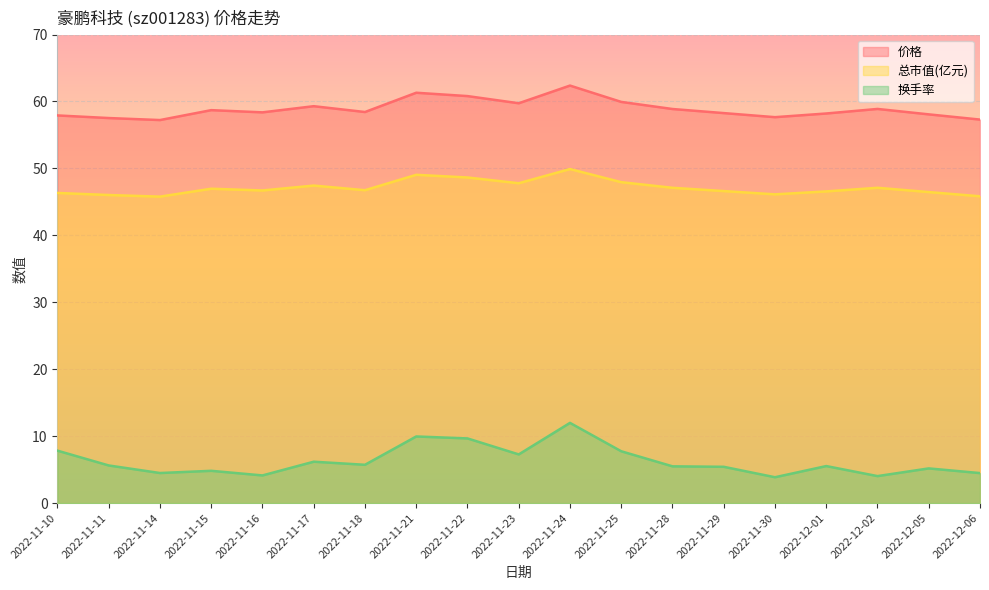

Which series has the largest total across all categories?

价格